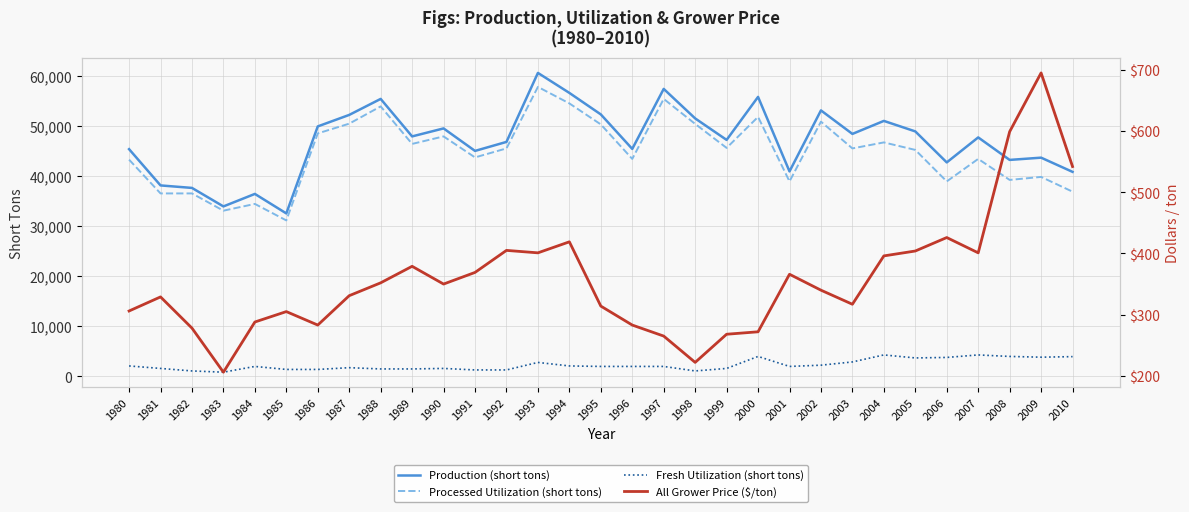

Reading left to right, transcribe all the data shown in this chart.

Production (short tons): 1980=45450	1981=38200	1982=37700	1983=34000	1984=36500	1985=32600	1986=50000	1987=52300	1988=55500	1989=48000	1990=49600	1991=45100	1992=46900	1993=60700	1994=56700	1995=52400	1996=45500	1997=57500	1998=51600	1999=47300	2000=55900	2001=41000	2002=53200	2003=48500	2004=51100	2005=49000	2006=42800	2007=47800	2008=43300	2009=43750	2010=40910
Processed Utilization (short tons): 1980=43350	1981=36600	1982=36600	1983=33150	1984=34500	1985=31200	1986=48600	1987=50550	1988=54000	1989=46500	1990=48000	1991=43800	1992=45600	1993=57900	1994=54600	1995=50400	1996=43500	1997=55500	1998=50500	1999=45700	2000=51900	2001=39000	2002=50950	2003=45600	2004=46800	2005=45300	2006=39000	2007=43500	2008=39300	2009=39900	2010=36950
Fresh Utilization (short tons): 1980=2100	1981=1600	1982=1100	1983=850	1984=2000	1985=1400	1986=1400	1987=1750	1988=1500	1989=1500	1990=1600	1991=1300	1992=1300	1993=2800	1994=2100	1995=2000	1996=2000	1997=2000	1998=1100	1999=1600	2000=4000	2001=2000	2002=2250	2003=2900	2004=4300	2005=3700	2006=3800	2007=4300	2008=4000	2009=3850	2010=3960
All Grower Price ($/ton): 1980=306	1981=329	1982=278	1983=206	1984=288	1985=305	1986=283	1987=331	1988=352	1989=379	1990=350	1991=369	1992=405	1993=401	1994=419	1995=314	1996=283	1997=265	1998=222	1999=268	2000=272	2001=366	2002=340	2003=317	2004=396	2005=404	2006=426	2007=401	2008=599	2009=695	2010=542